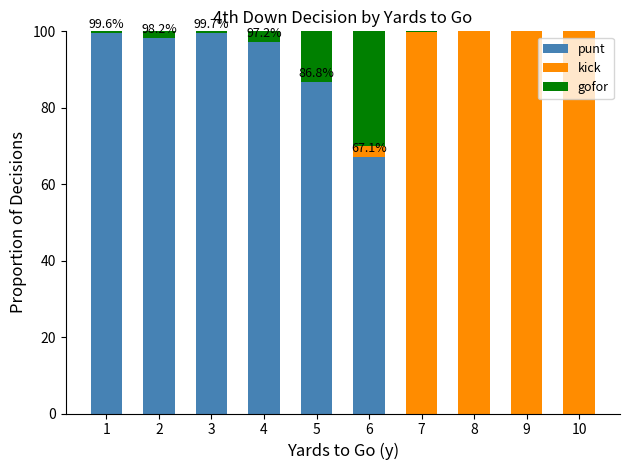

What is the total value across all series at 5?

100.0